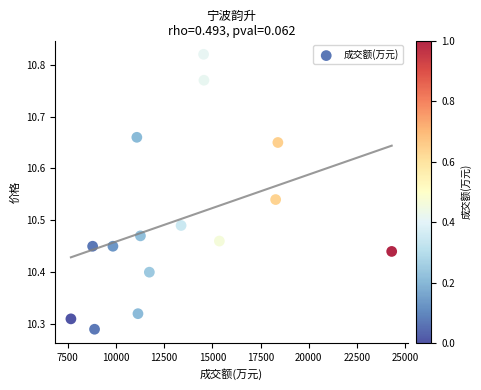

What is the range of Y values (max minus min)?

0.5